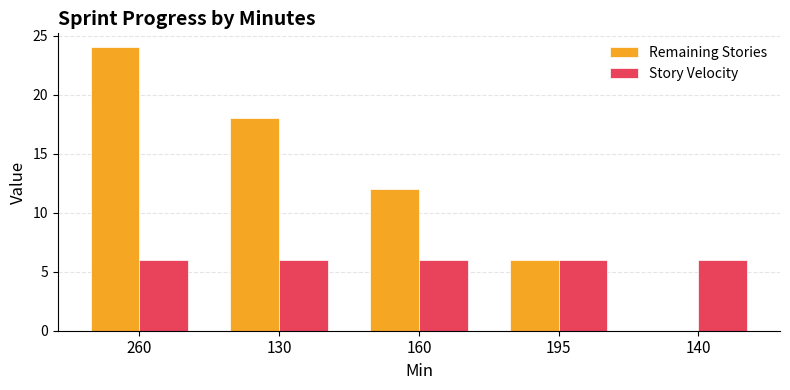

Which series has the largest total across all categories?

Remaining Stories